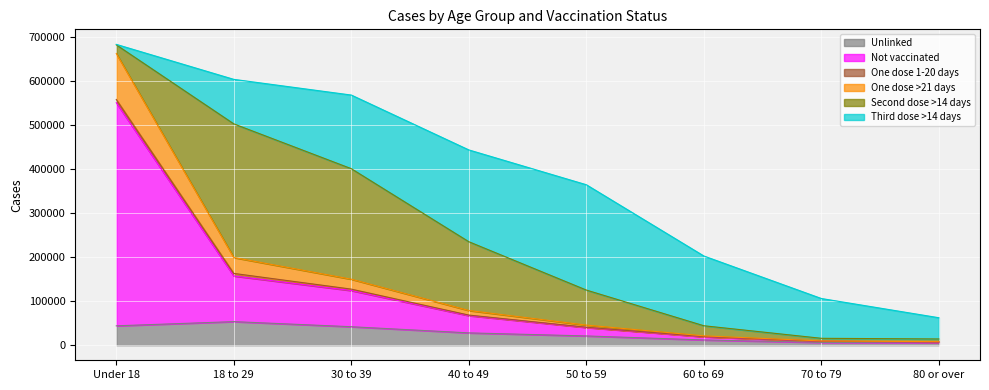

What is the label of the 8th point from the right?

Under 18